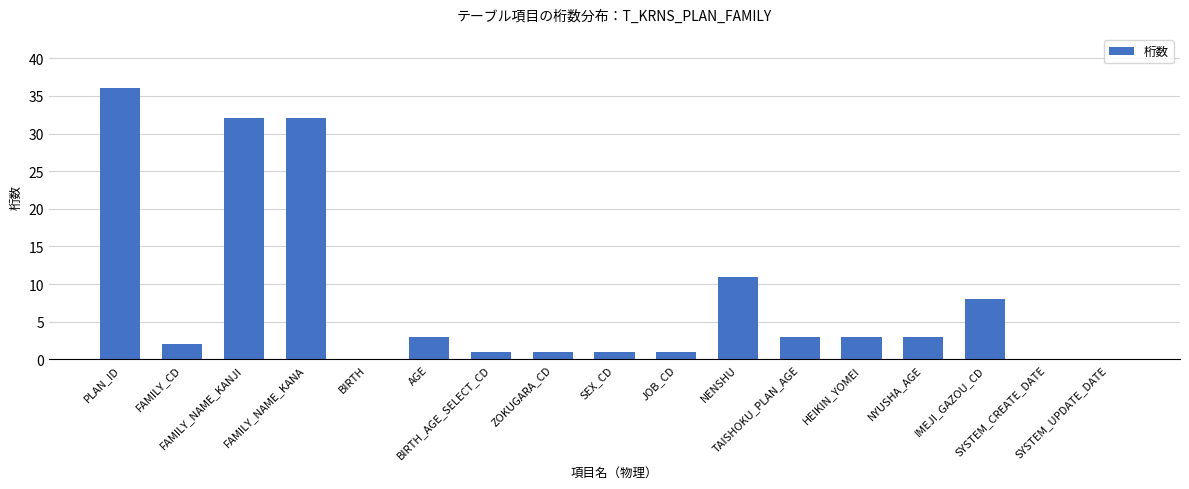

Where does the data first go above 3?

PLAN_ID